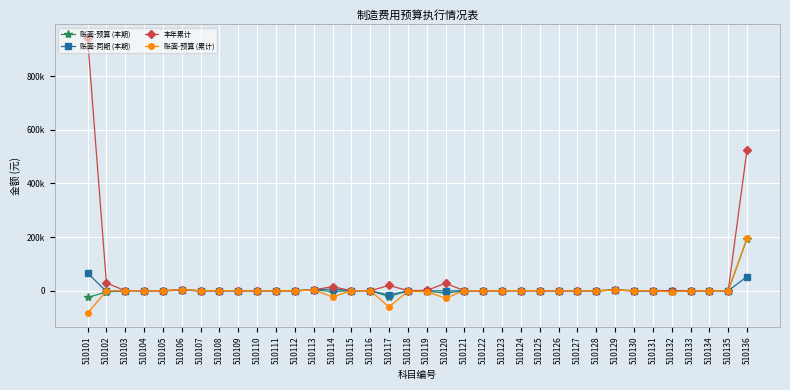

Which category has the highest value across all series?

510101